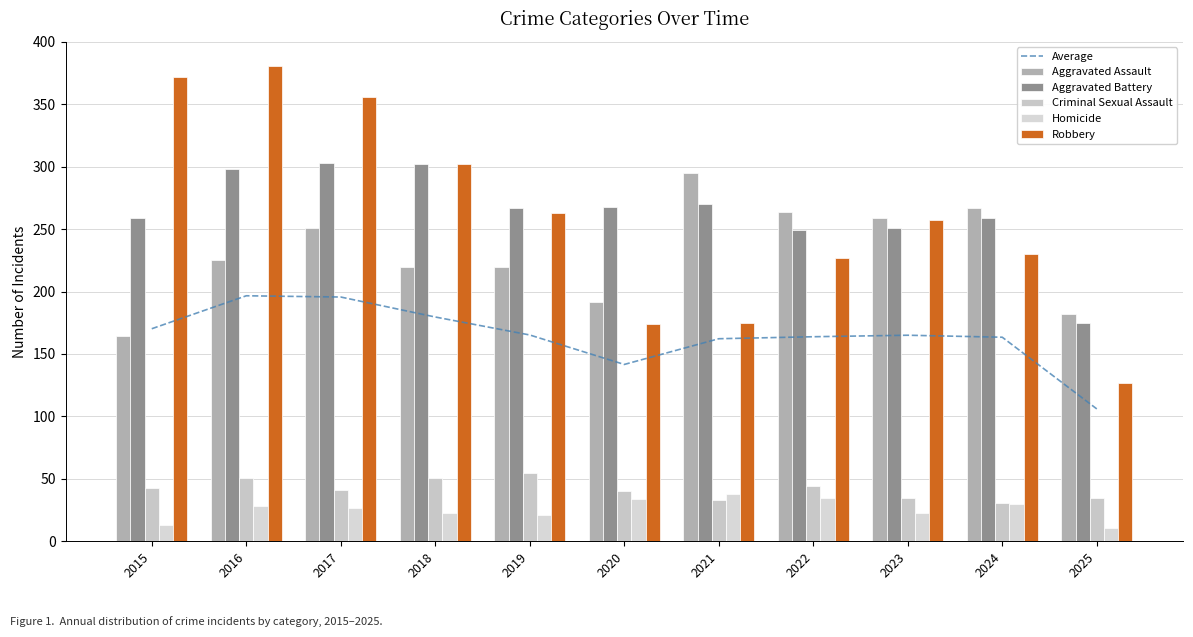

Reading left to right, list all the values displayed in this chart.

Average: 170.2	196.6	195.6	179.6	165.2	141.6	162.2	163.8	165.0	163.4	106.0
Aggravated Assault: 164.0	225.0	251.0	220.0	220.0	192.0	295.0	264.0	259.0	267.0	182.0
Aggravated Battery: 259.0	298.0	303.0	302.0	267.0	268.0	270.0	249.0	251.0	259.0	175.0
Criminal Sexual Assault: 43.0	51.0	41.0	51.0	55.0	40.0	33.0	44.0	35.0	31.0	35.0
Homicide: 13.0	28.0	27.0	23.0	21.0	34.0	38.0	35.0	23.0	30.0	11.0
Robbery: 372.0	381.0	356.0	302.0	263.0	174.0	175.0	227.0	257.0	230.0	127.0